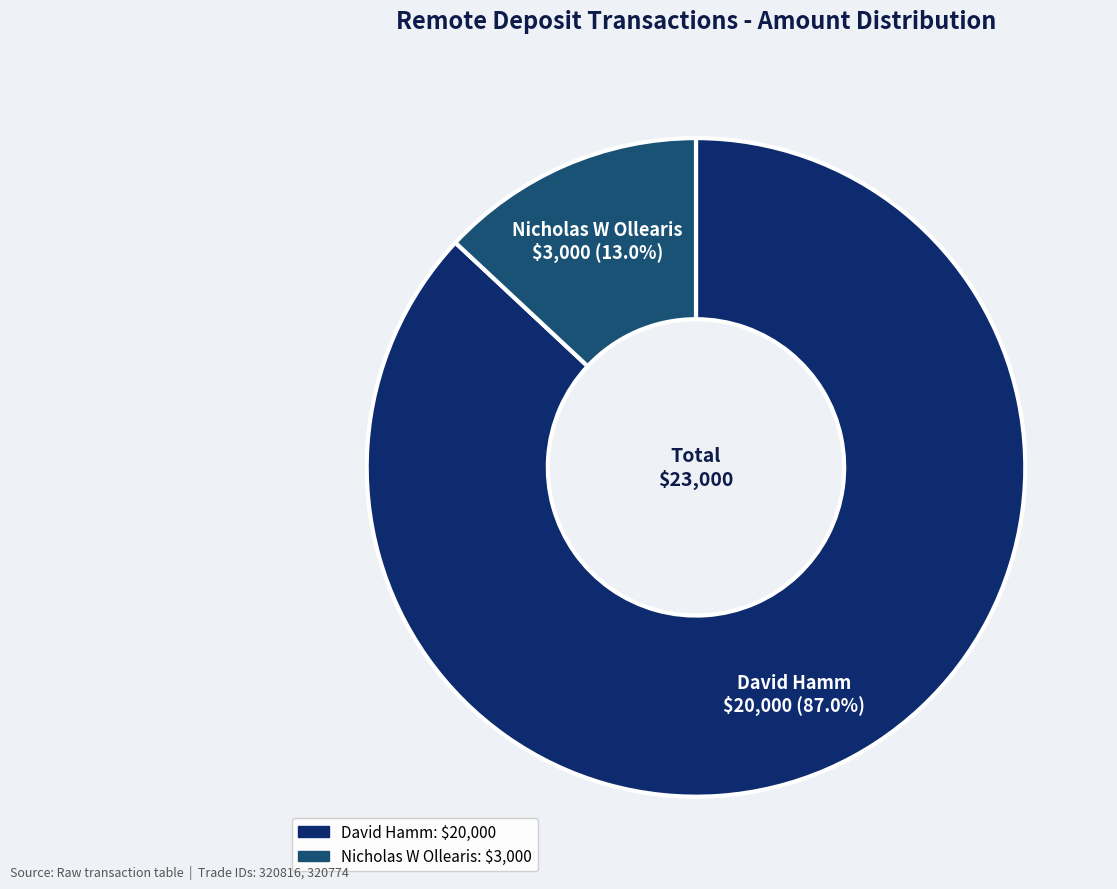

To the nearest percent, what is the average slice percentage?

50%